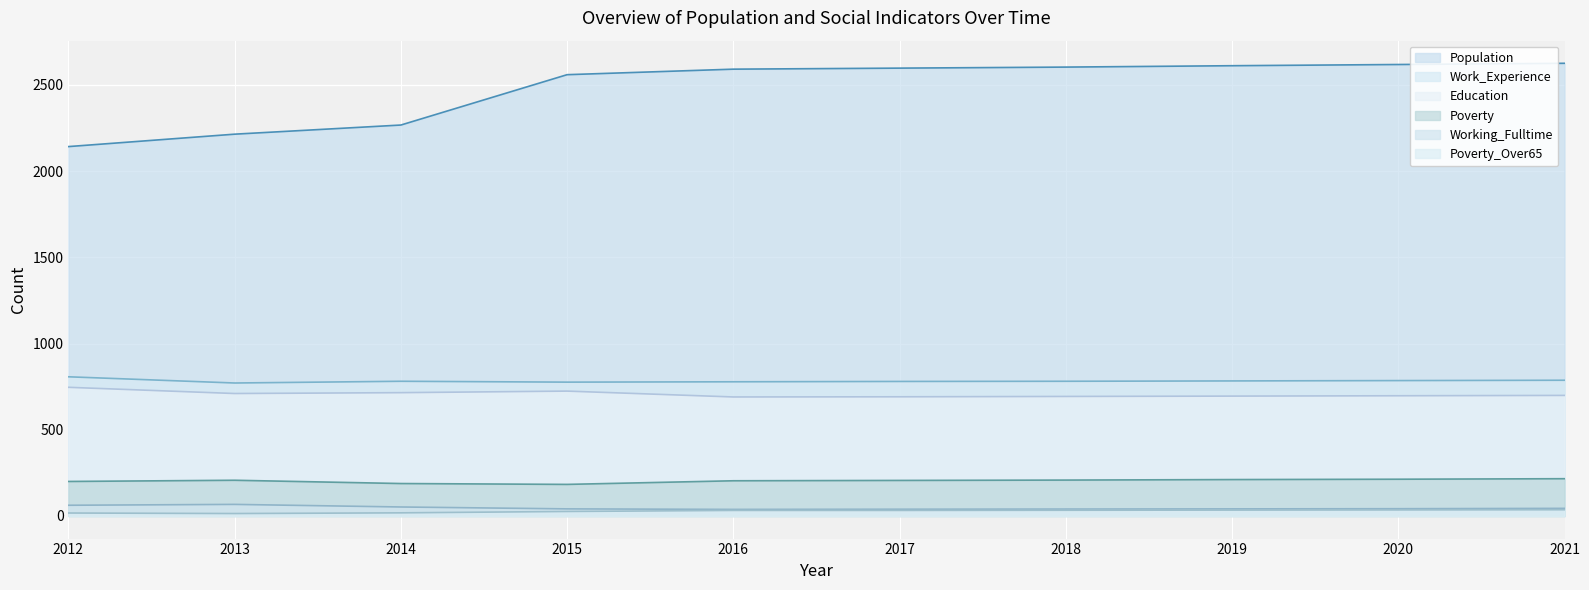

Where is Poverty nearest to the value 199?

2012